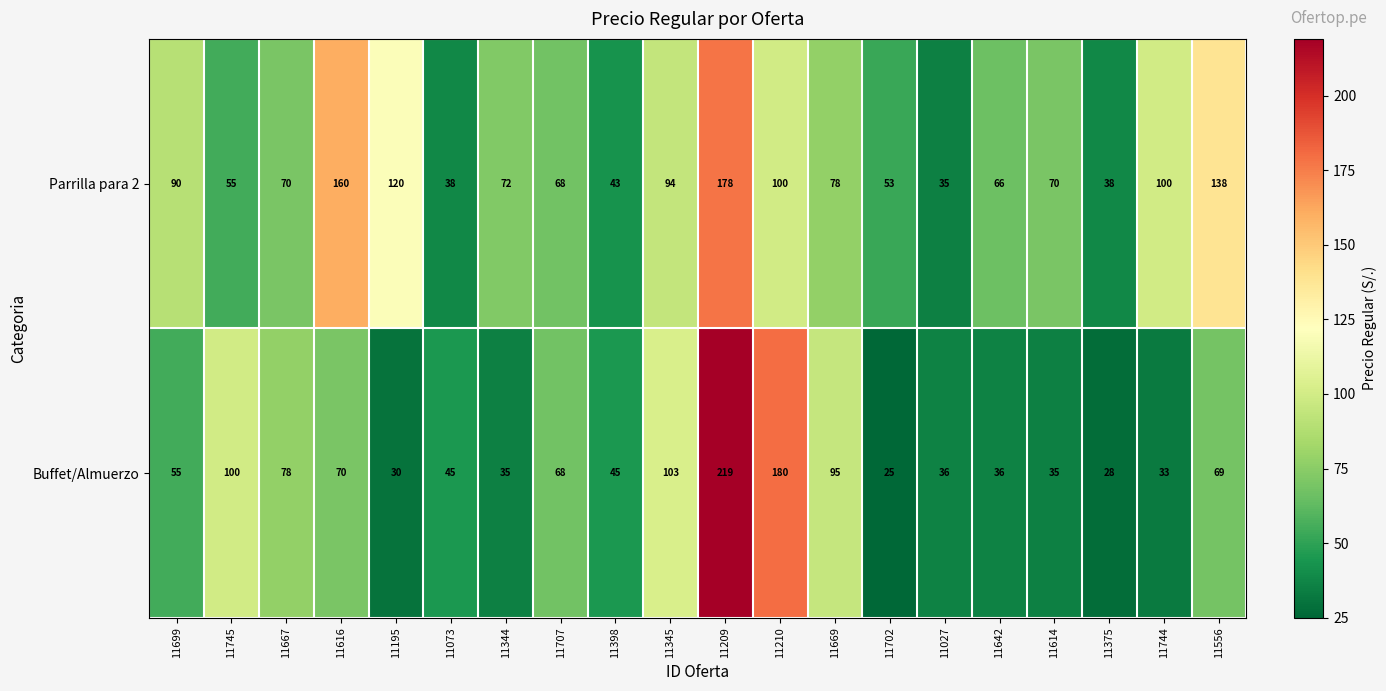

Which label corresponds to the smallest value in the chart?

11702